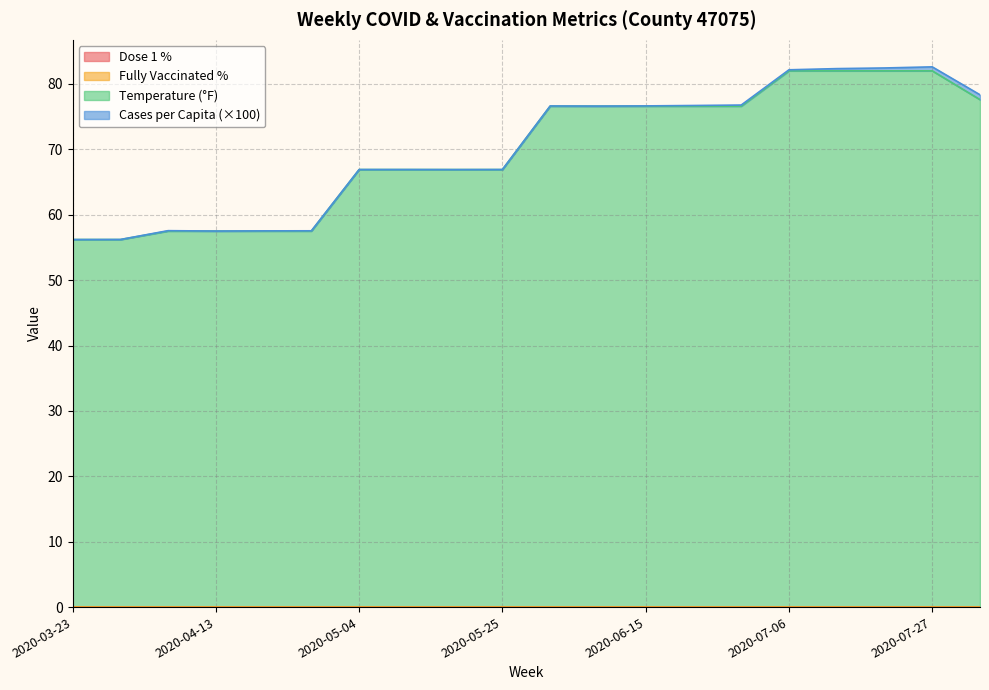

True or false: temp and cases_pcap_scaled intersect in this chart.

False